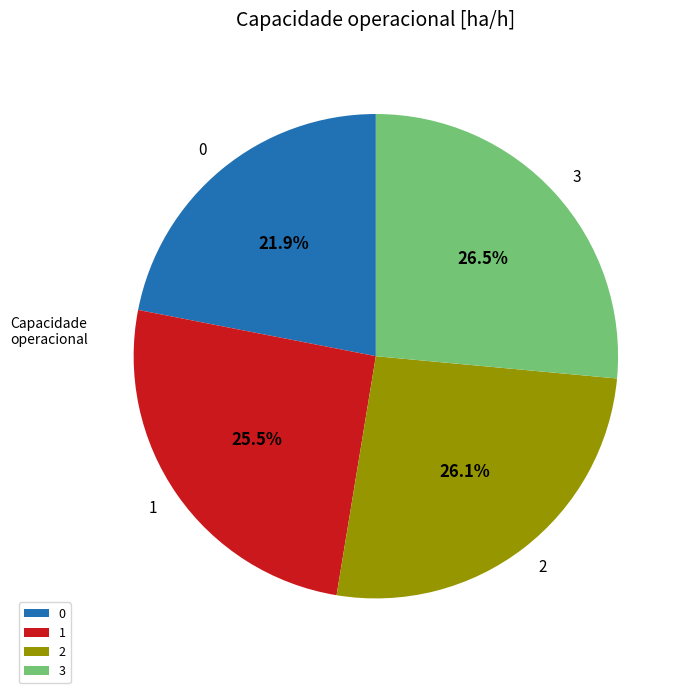

Is the sum of 0 and 3 greater than half?

No